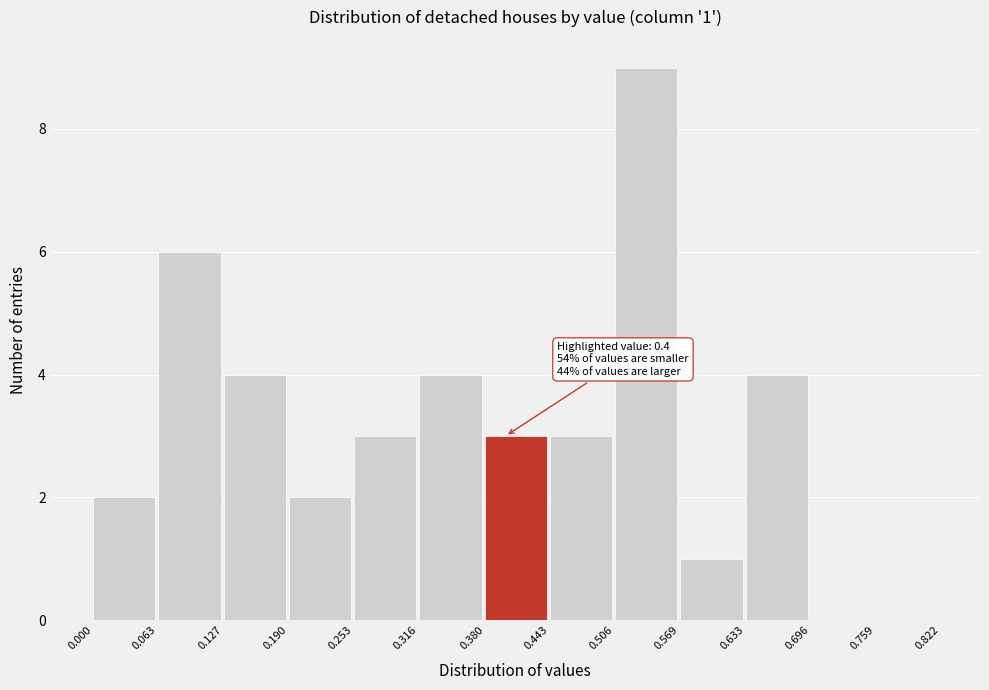

Which range on the x-axis has the tallest bar?

0.506 to 0.569